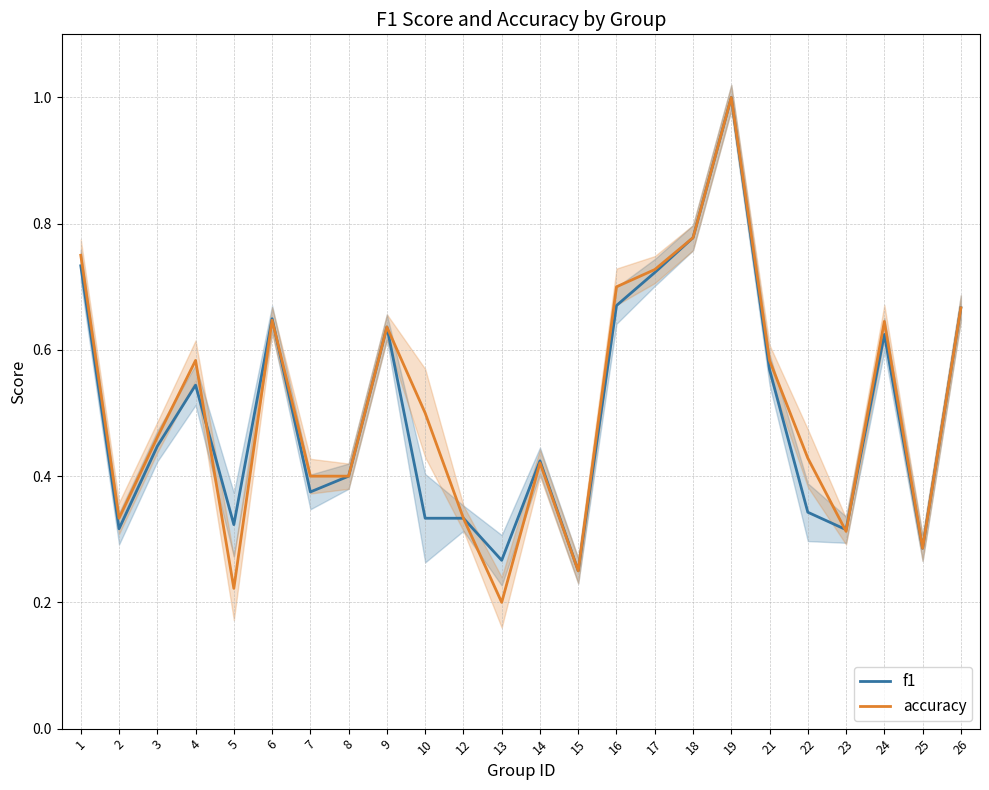

What is the difference between the second highest and minimum values in the f1 series?

0.5